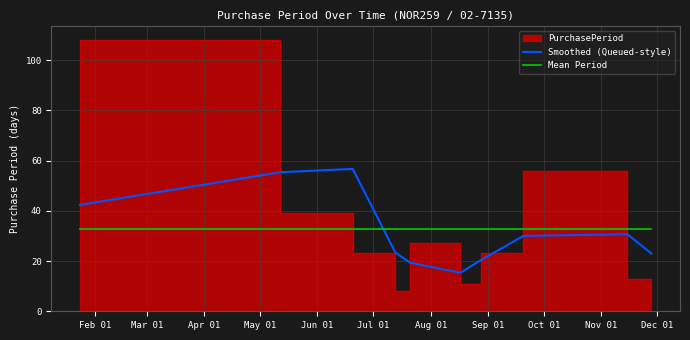

What is the minimum value for Mean Period?

32.7